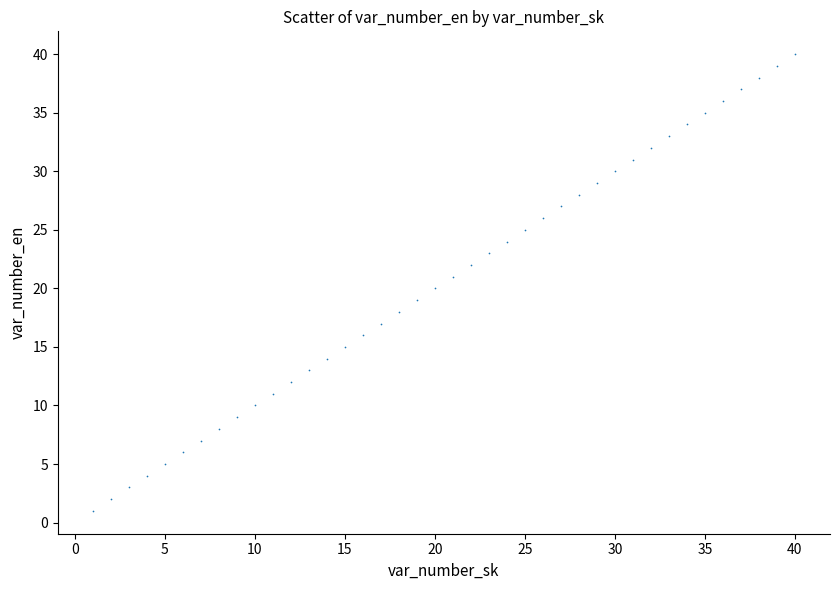

What is the range of X values (max minus min)?

39